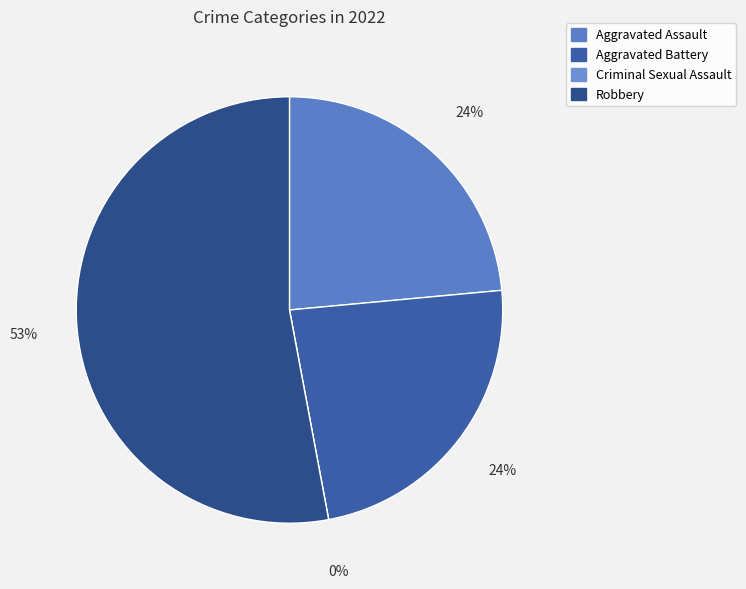

What is the smallest slice in the pie chart?

Criminal Sexual Assault